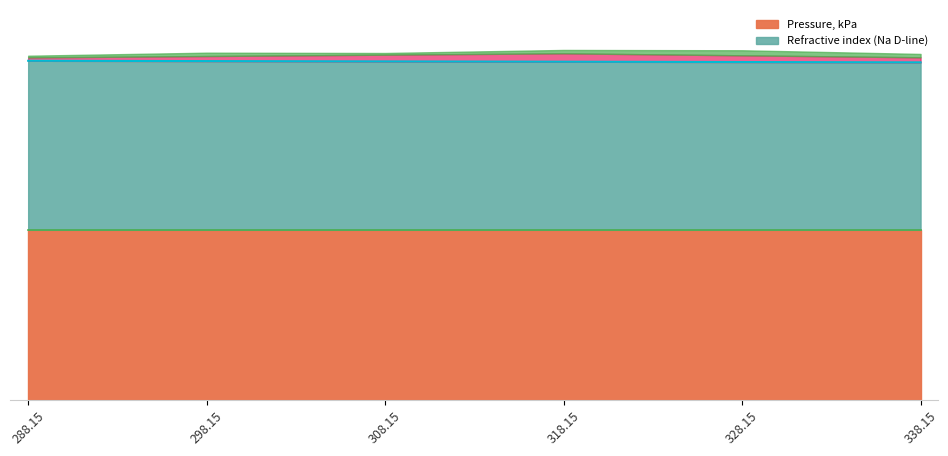

List the labels in order of value, smallest first.

338.15, 328.15, 318.15, 308.15, 298.15, 288.15